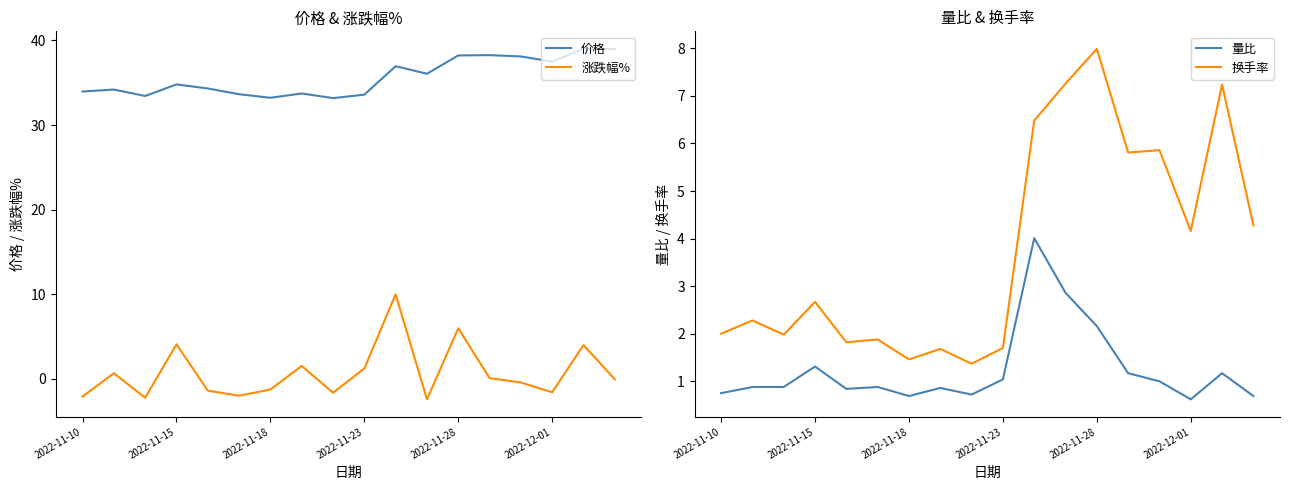

How many distinct data groups are displayed?

4